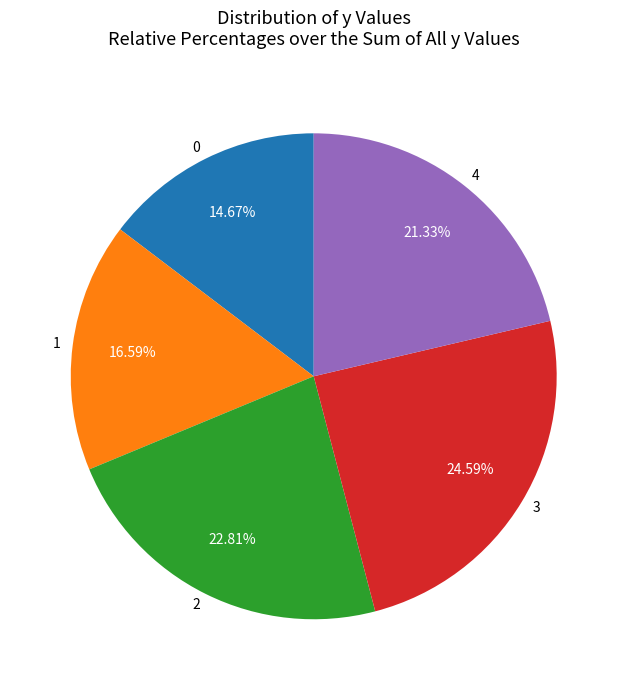

To the nearest percent, what percentage of the pie is 3?

25%